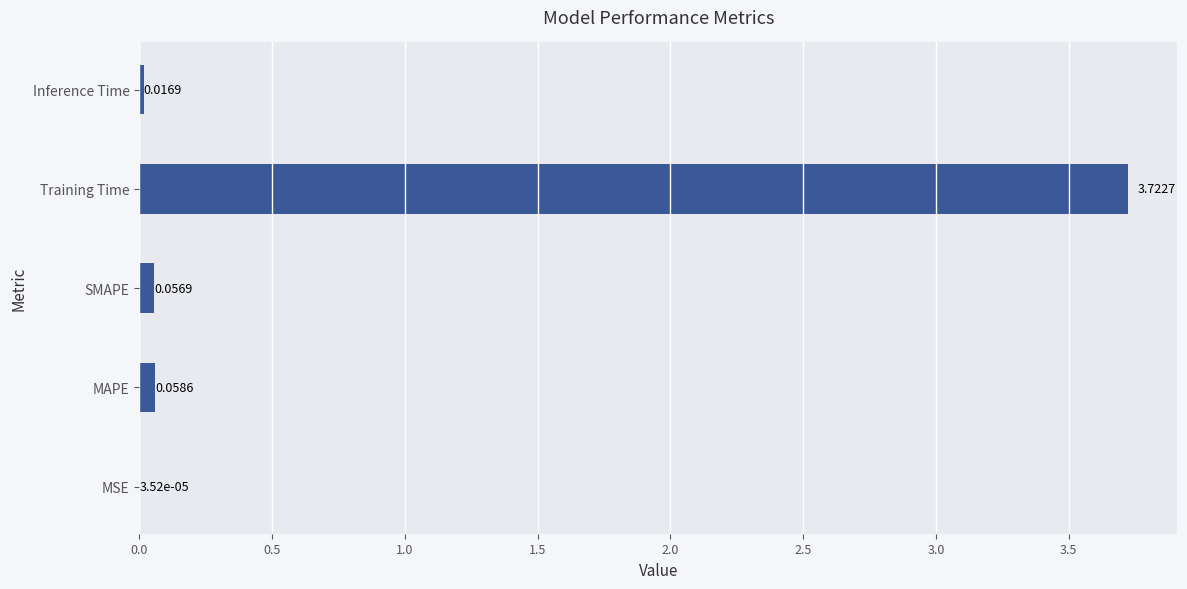

At which label is the value closest to 1?

MAPE